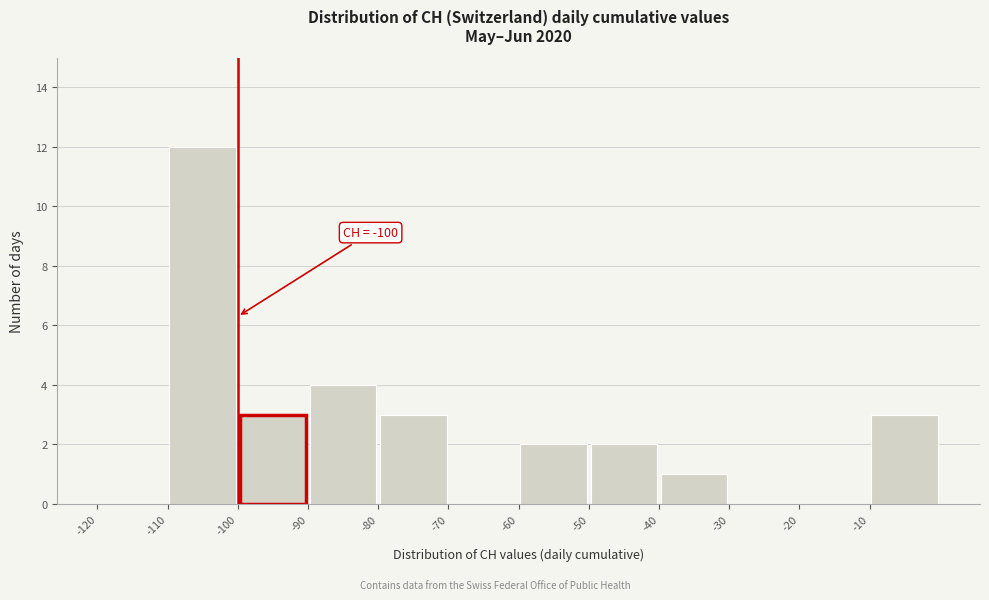

Over which range of the x-axis is the bar tallest?

-110 to -100